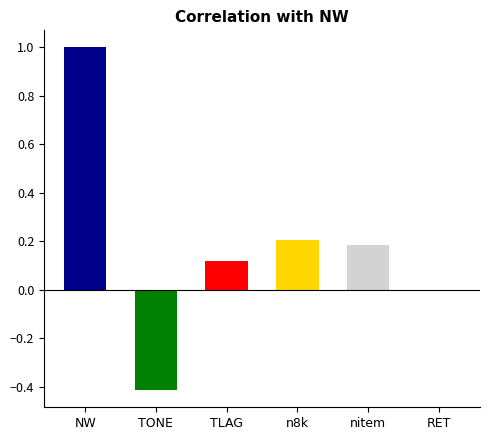

Count the number of categories in the chart.

6